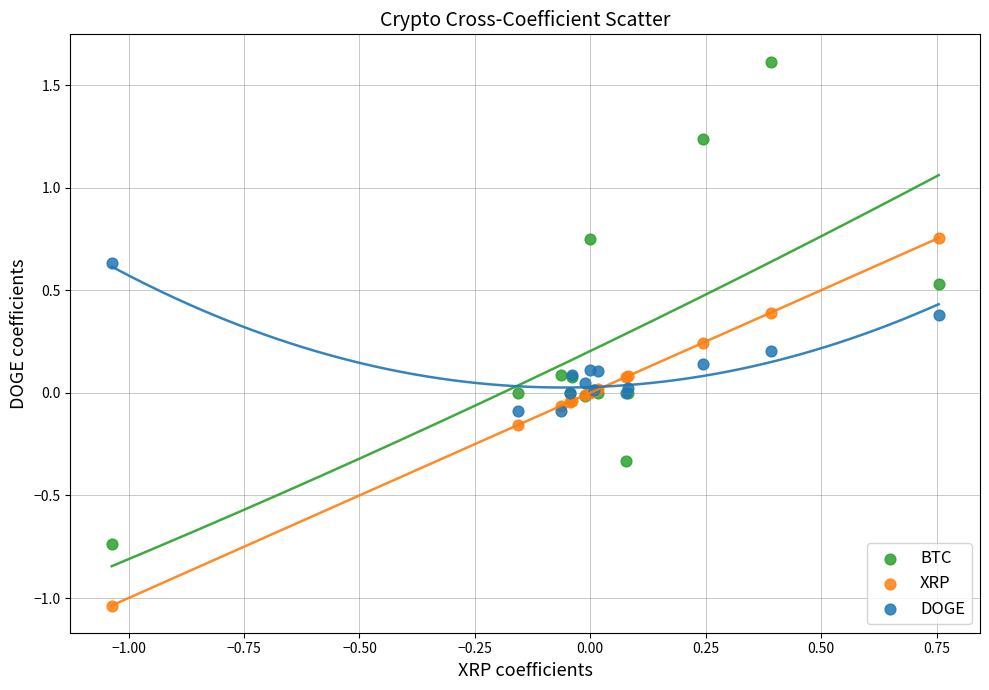

Which series contains the lowest Y value?

XRP